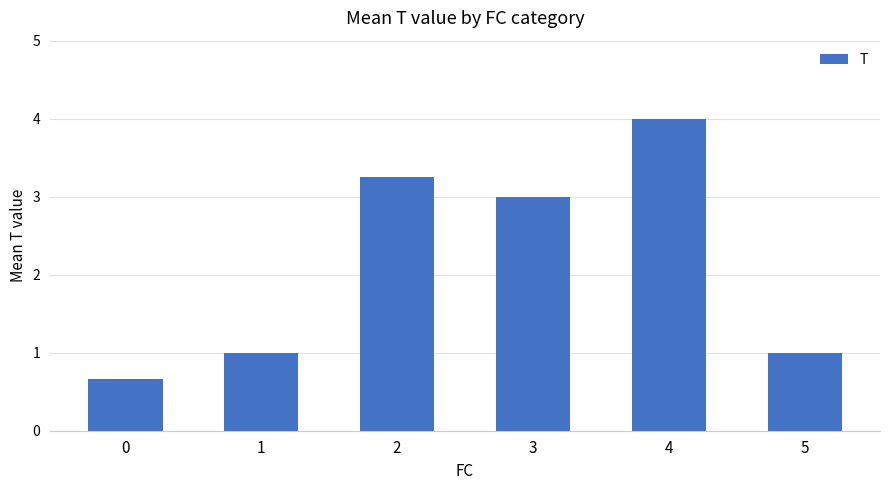

What is the difference between the maximum and minimum values?

3.3